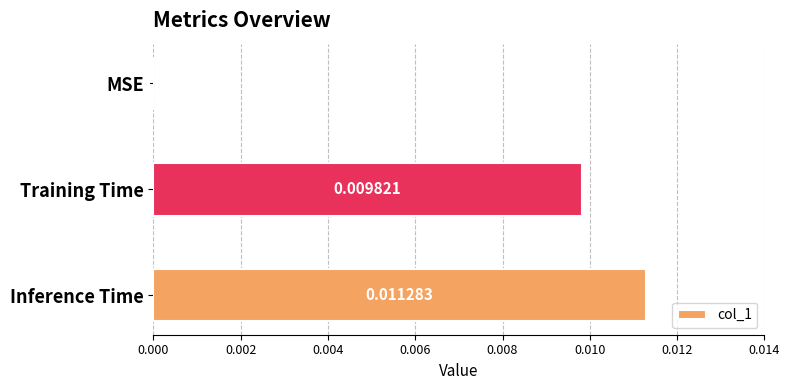

How many values are between 0 and 1?

3